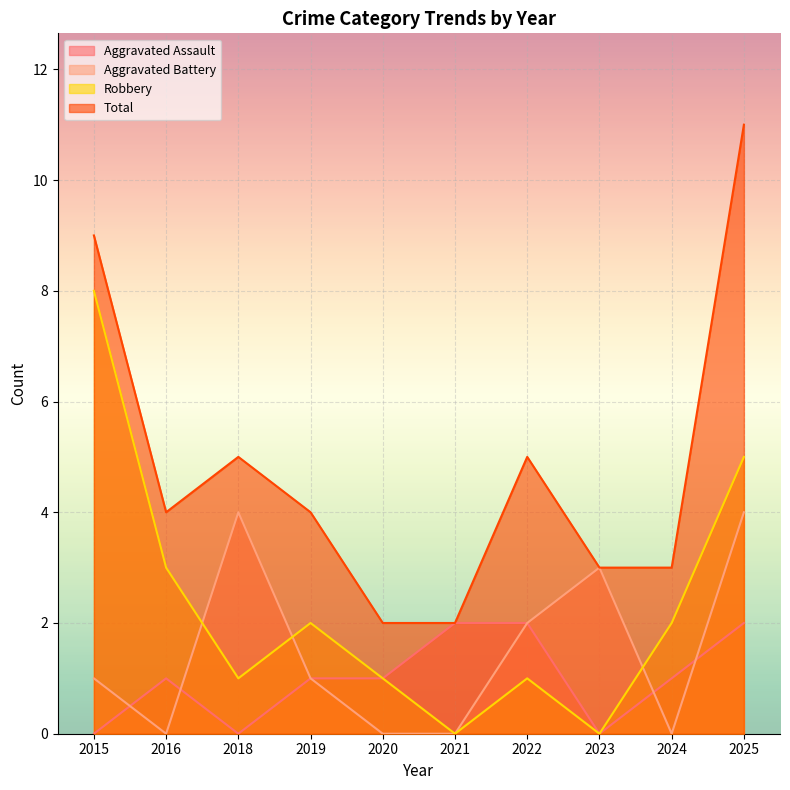

What is the value of the Aggravated Assault point at the 9th from the left?

1